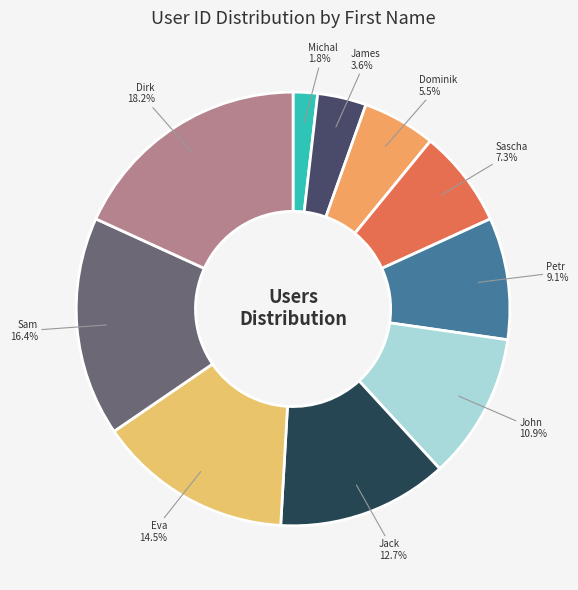

Count the number of slices in the pie.

10